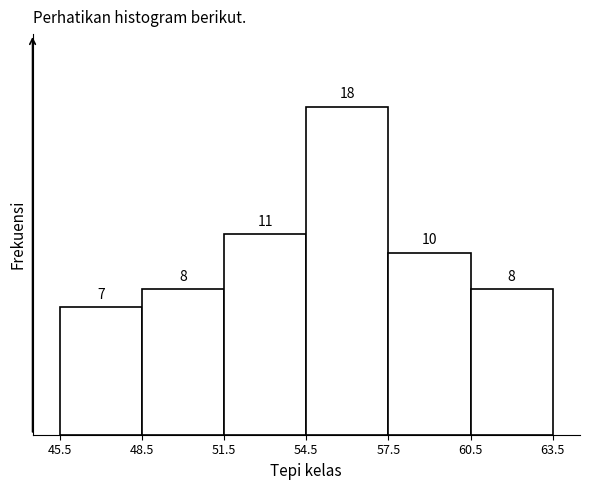

What is the height of the bar covering 48.5 to 51.5 on the x-axis?

8